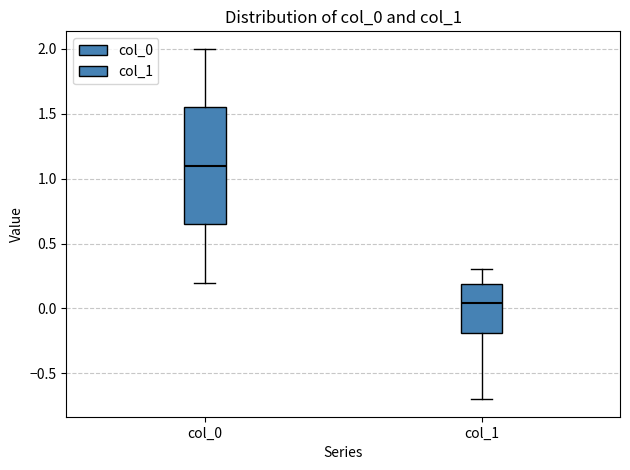

Which box has the lowest median line?

col_1